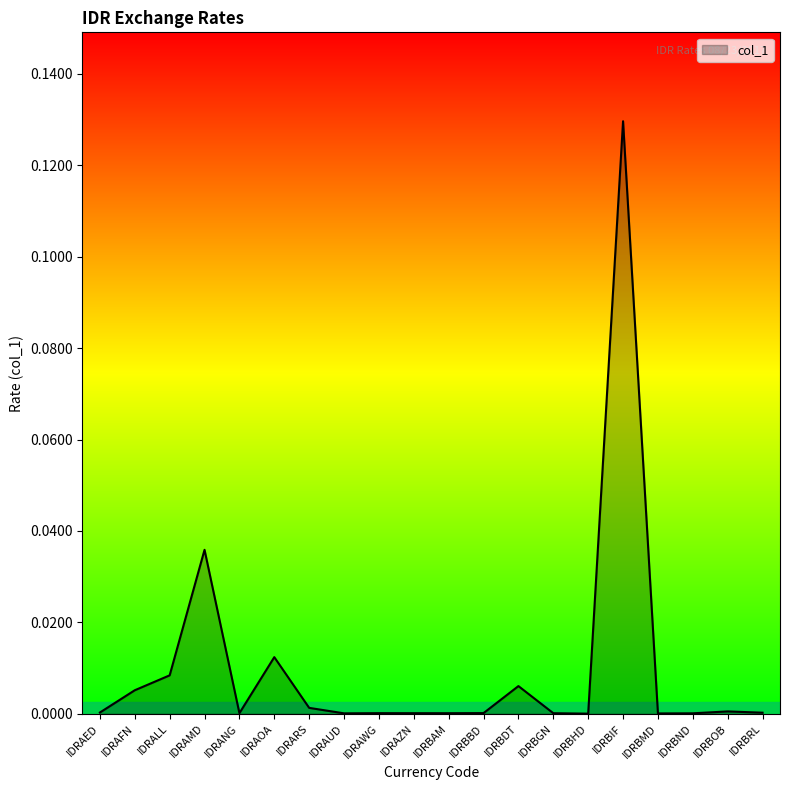

What position from the right is IDRANG?

16